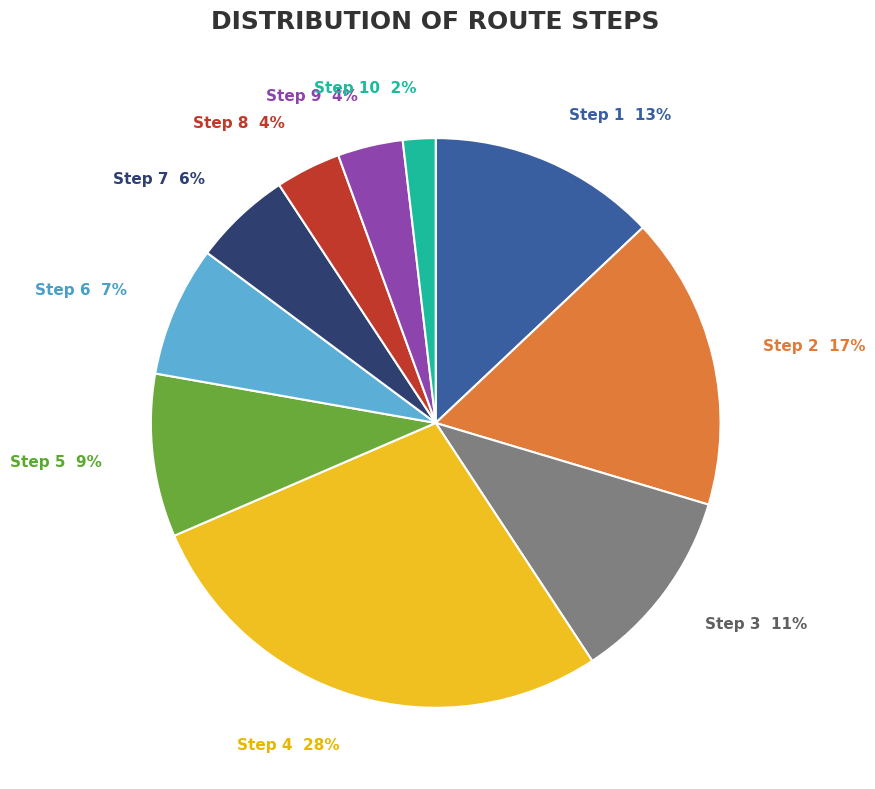

What percentage is the Step 8 slice, to the nearest percent?

4%